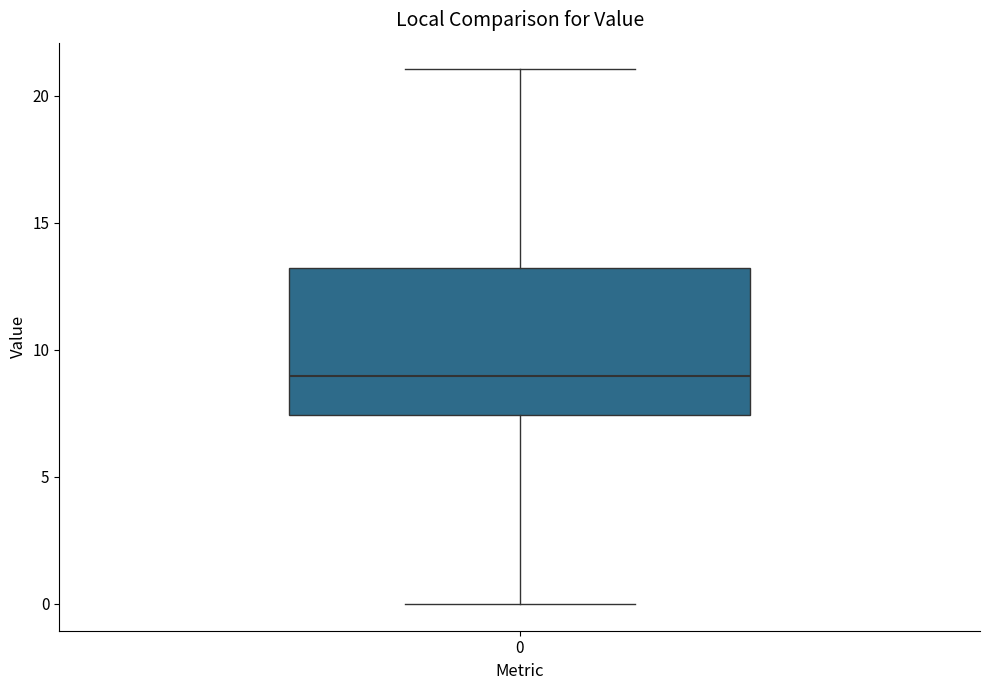

Transcribe this box plot: give where the median line is, the range the box spans, and where the two whiskers end, as read against the y-axis. The values are not printed on the chart, so give them approximately, as read against the axis.

median 9.0, box 7.5 to 13.0, whiskers 0.0 to 21.0